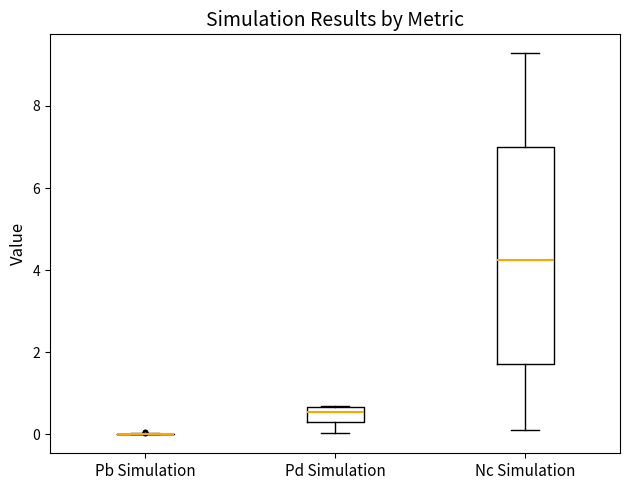

Reading left to right, read every box against the y-axis: the position of its median line, the range the box covers, and the ends of its whiskers. The values are not printed on the chart, so give them approximately, as read against the axis.

Pb Simulation: box collapsed to a line at 0.0, whiskers 0.0 to 0.0
Pd Simulation: median 0.6 (inside the box), box 0.4 to 0.6, whiskers 0.0 to 0.6
Nc Simulation: median 4.2, box 1.8 to 7.0, whiskers 0.2 to 9.2